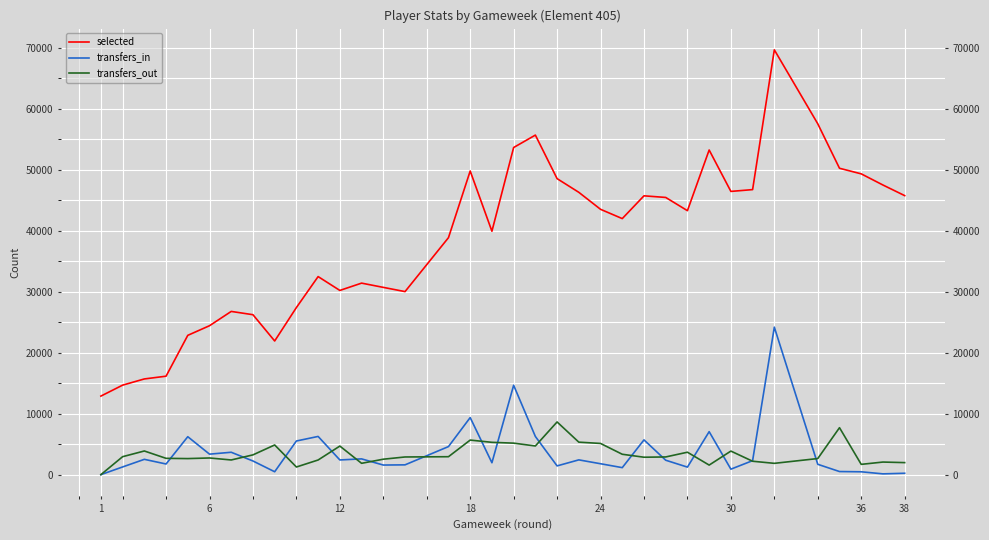

True or false: transfers_out and transfers_in intersect in this chart.

True